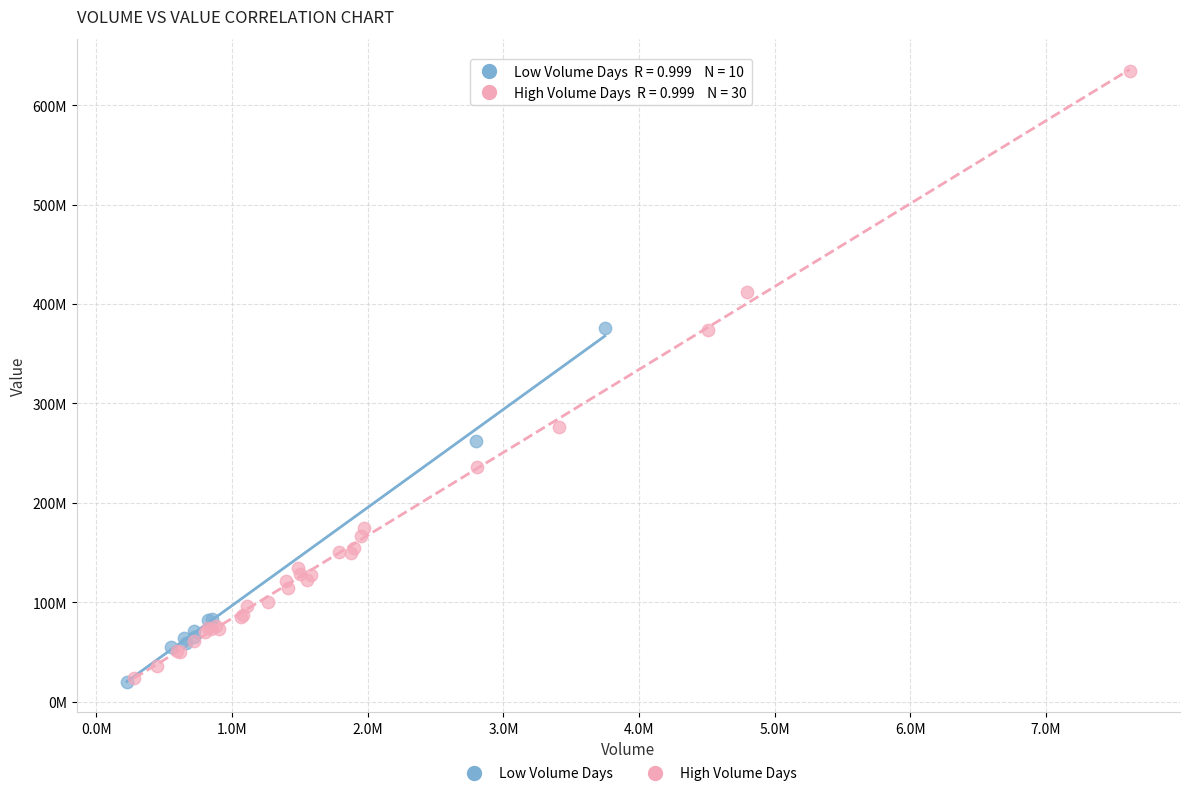

What are all the series names shown in the legend?

Low Volume Days, High Volume Days